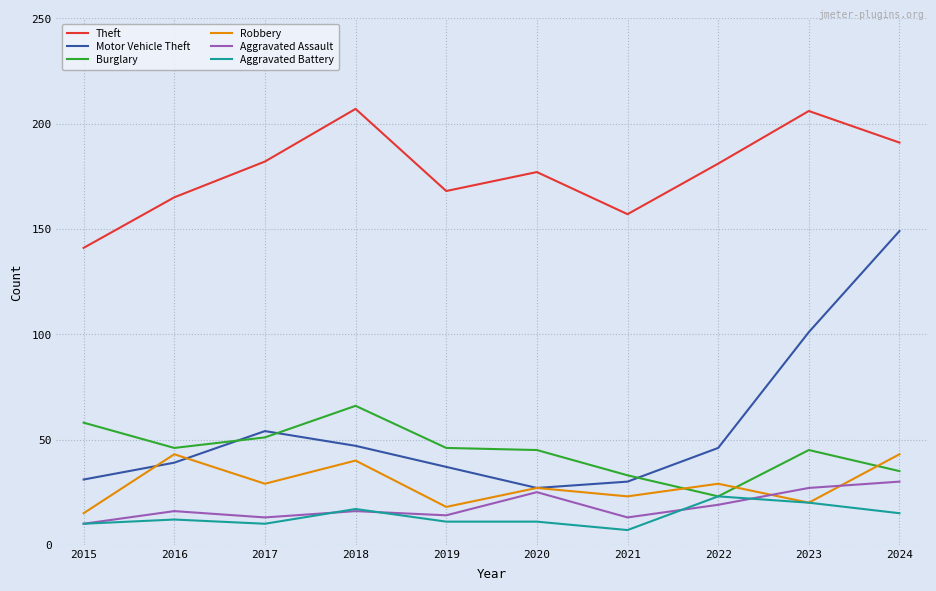

What is the difference between the maximum and minimum values in the Aggravated Battery series?

16